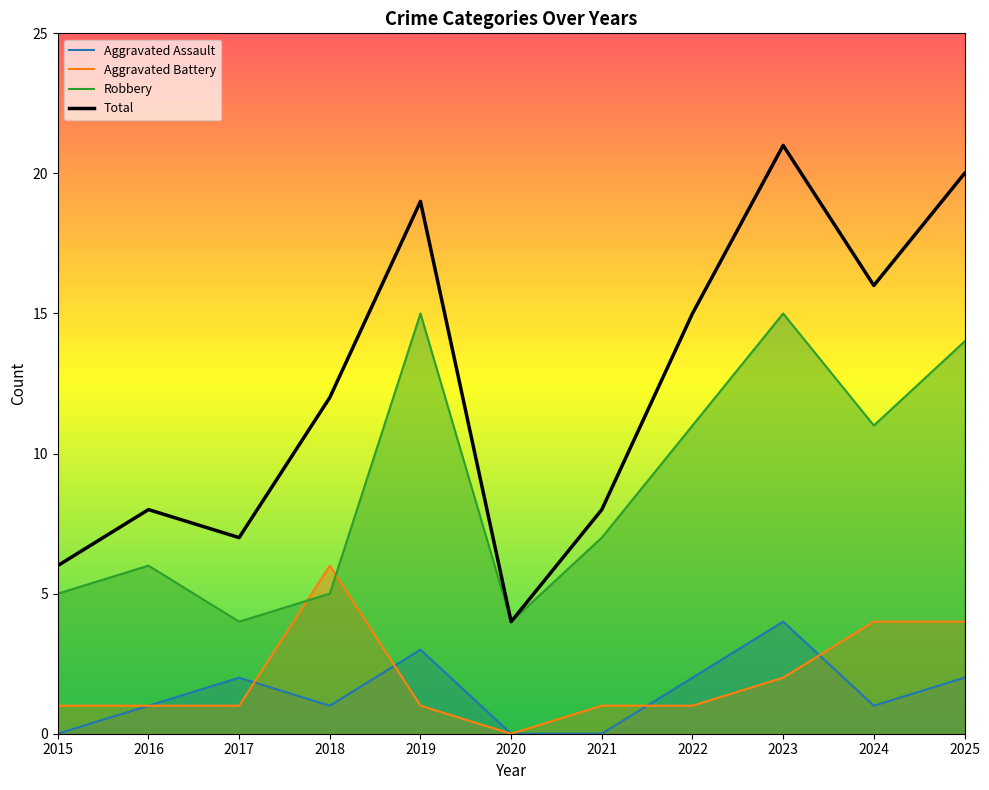

How many data points in Total are less than 12?

5